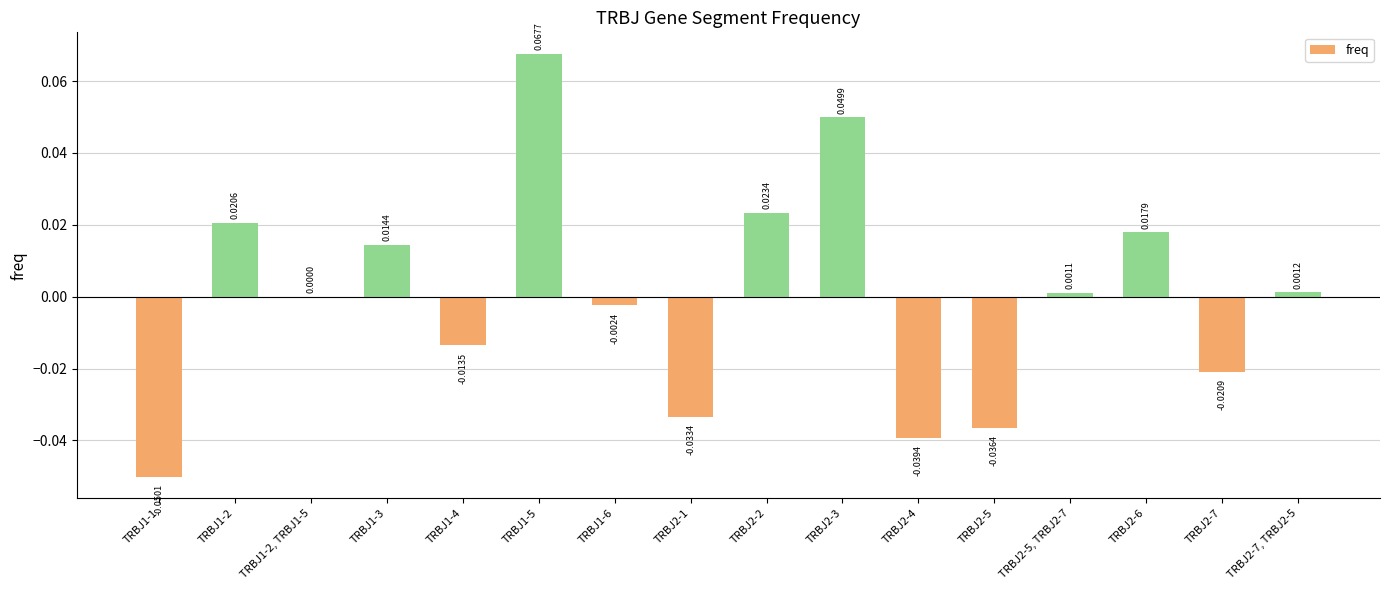

Which has a higher value, TRBJ1-2 or TRBJ2-7, TRBJ2-5?

TRBJ1-2